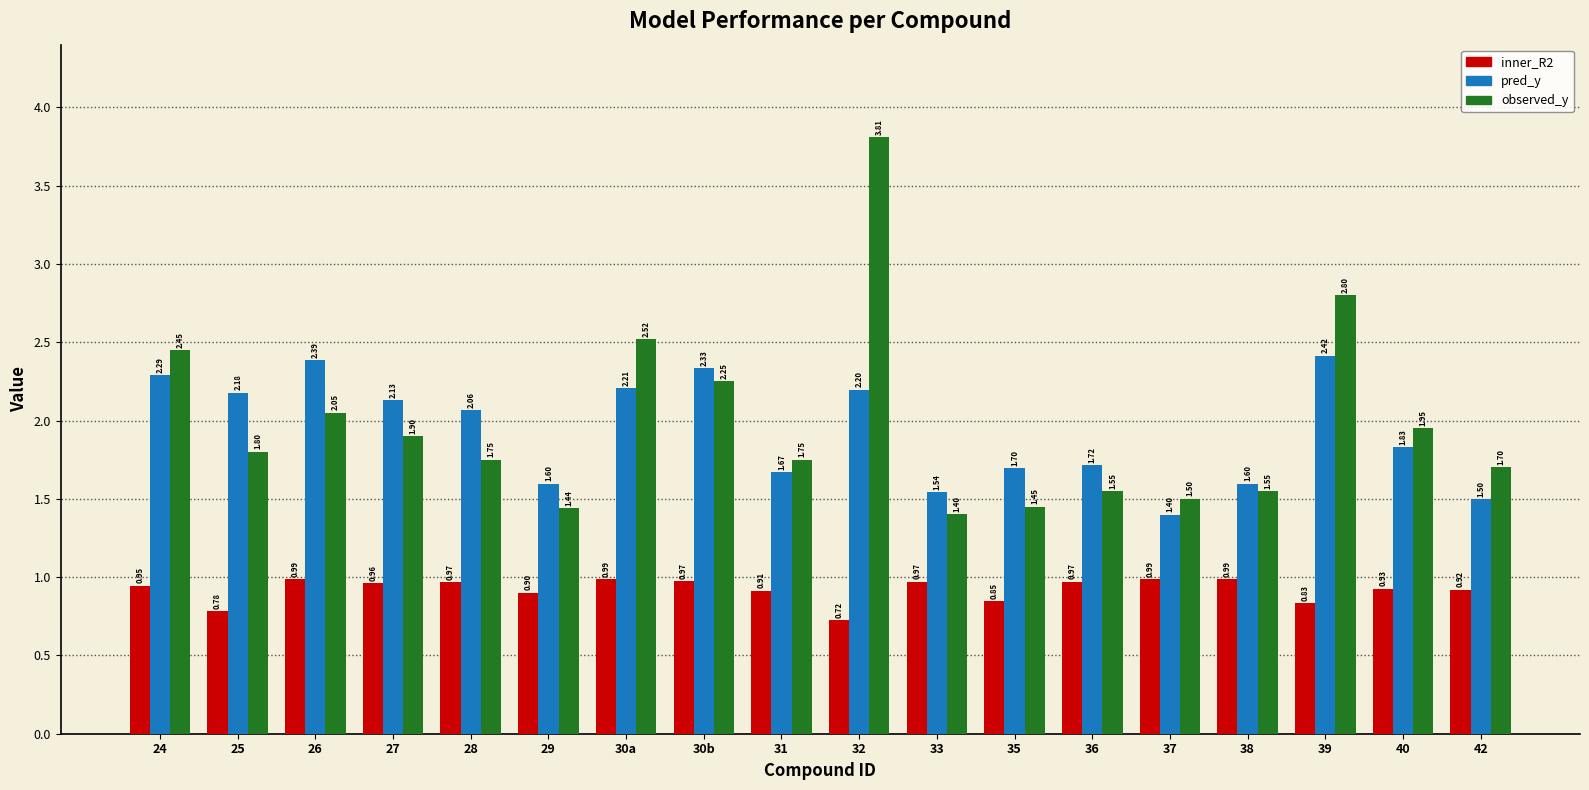

How many bars are there in each group?

3